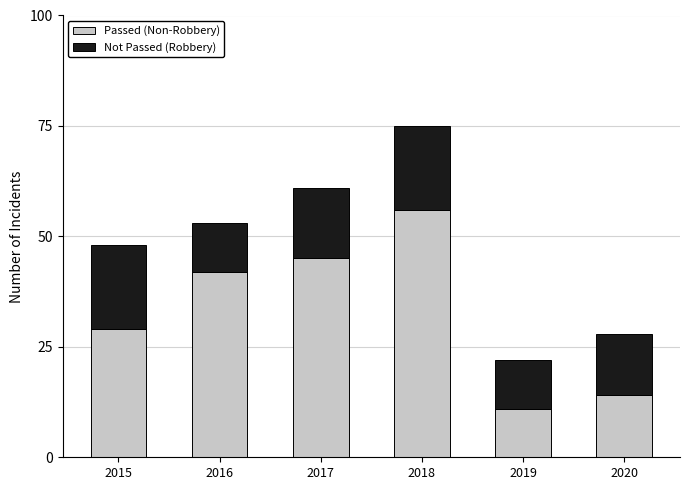

Reading left to right, transcribe the values for Passed (Non-Robbery).

2015=29	2016=42	2017=45	2018=56	2019=11	2020=14